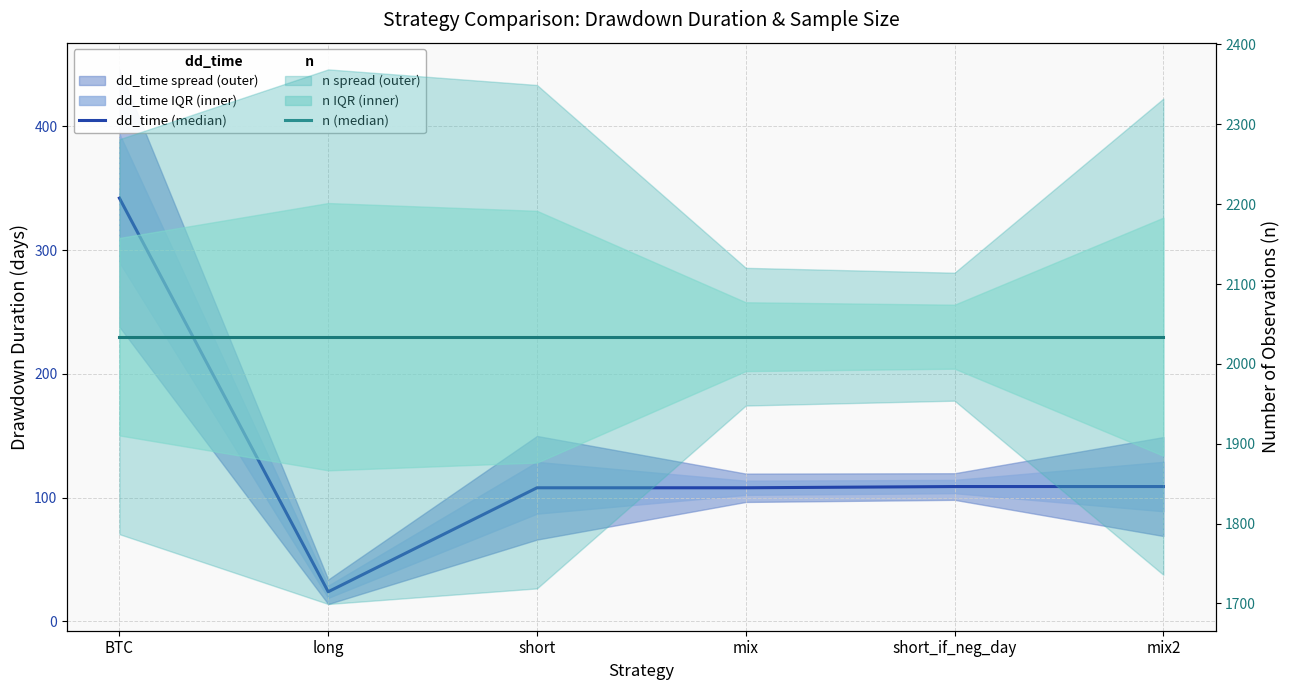

At how many categories does at least one series exceed 1190?

6